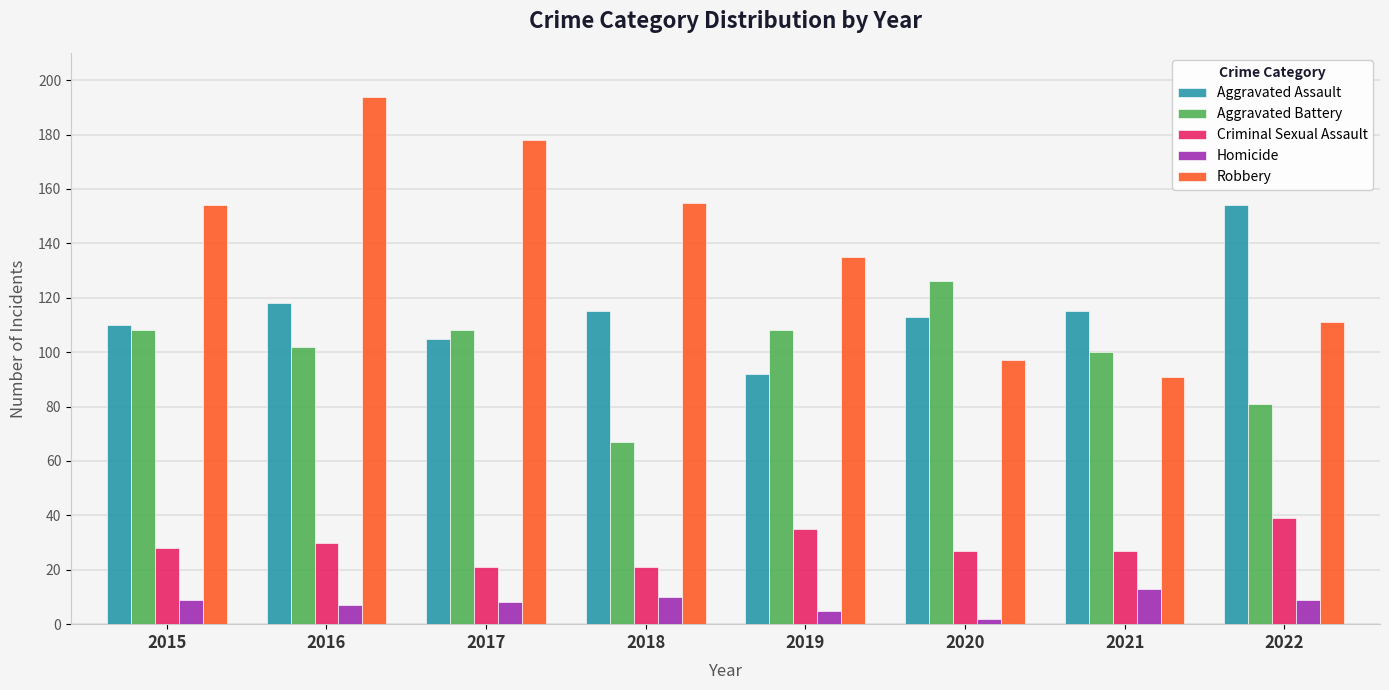

How many categories are shown in the chart?

8